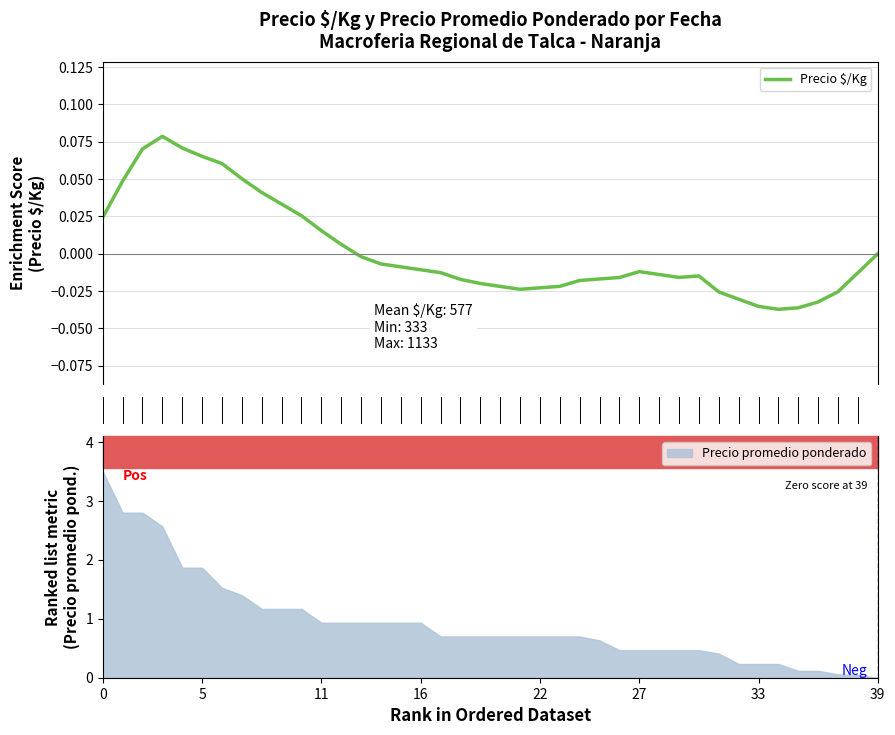

The value at 10 is 0.0. True or false?

False